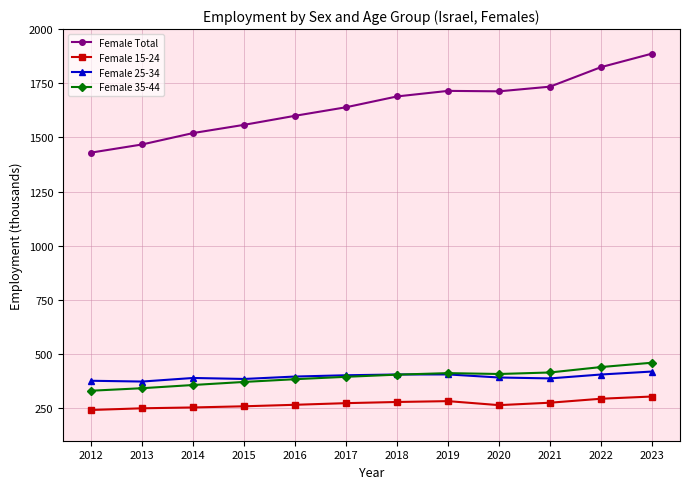

The Female 35-44 series shows 415.0 at 2021. True or false?

True